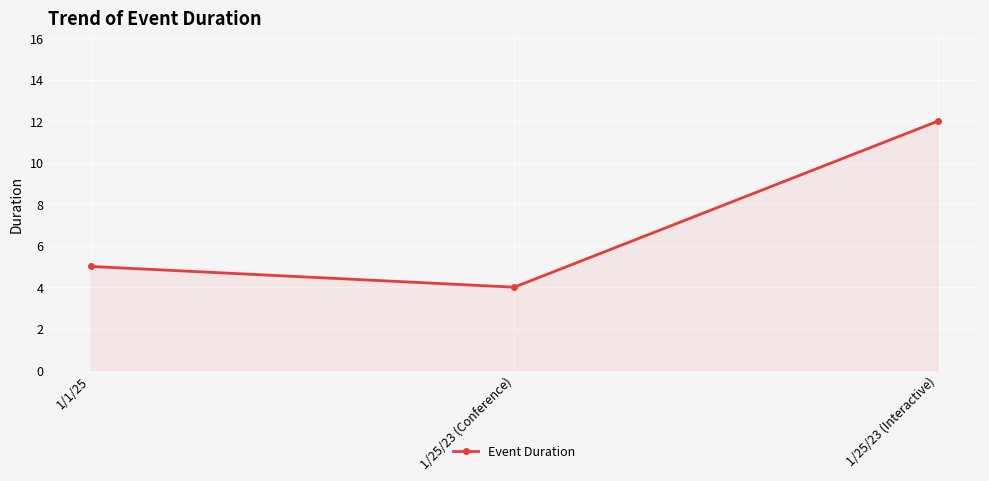

At which category does the chart reach its minimum across all series?

1/25/23 (Conference)